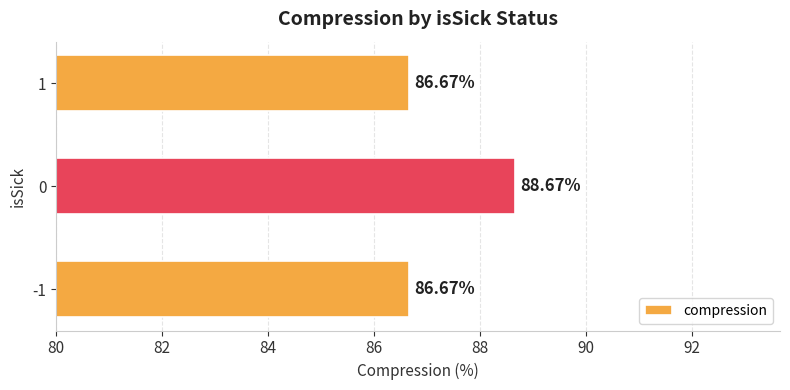

What is the difference between the maximum and minimum values?

2.0